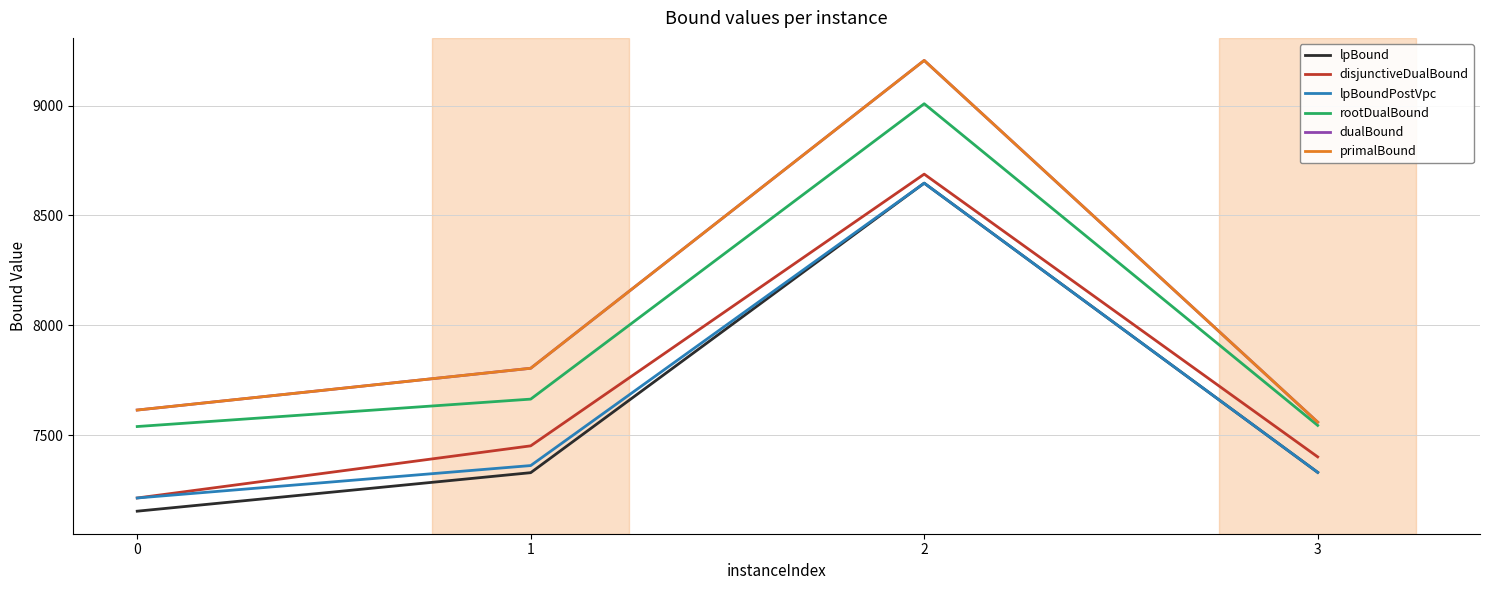

Is this an area chart (filled region under the line)?

No